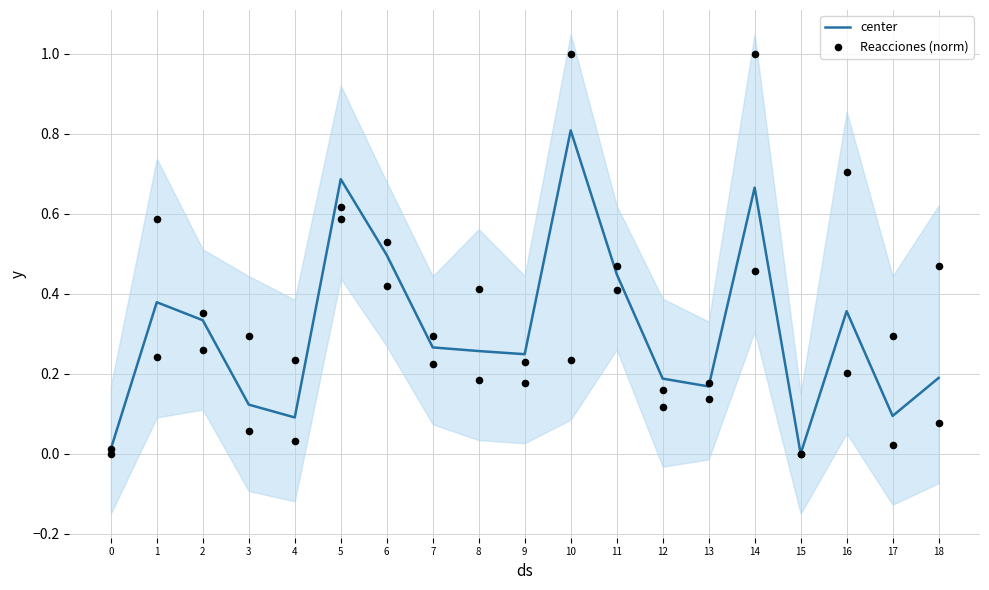

What is the total value across all series at 16?

0.6